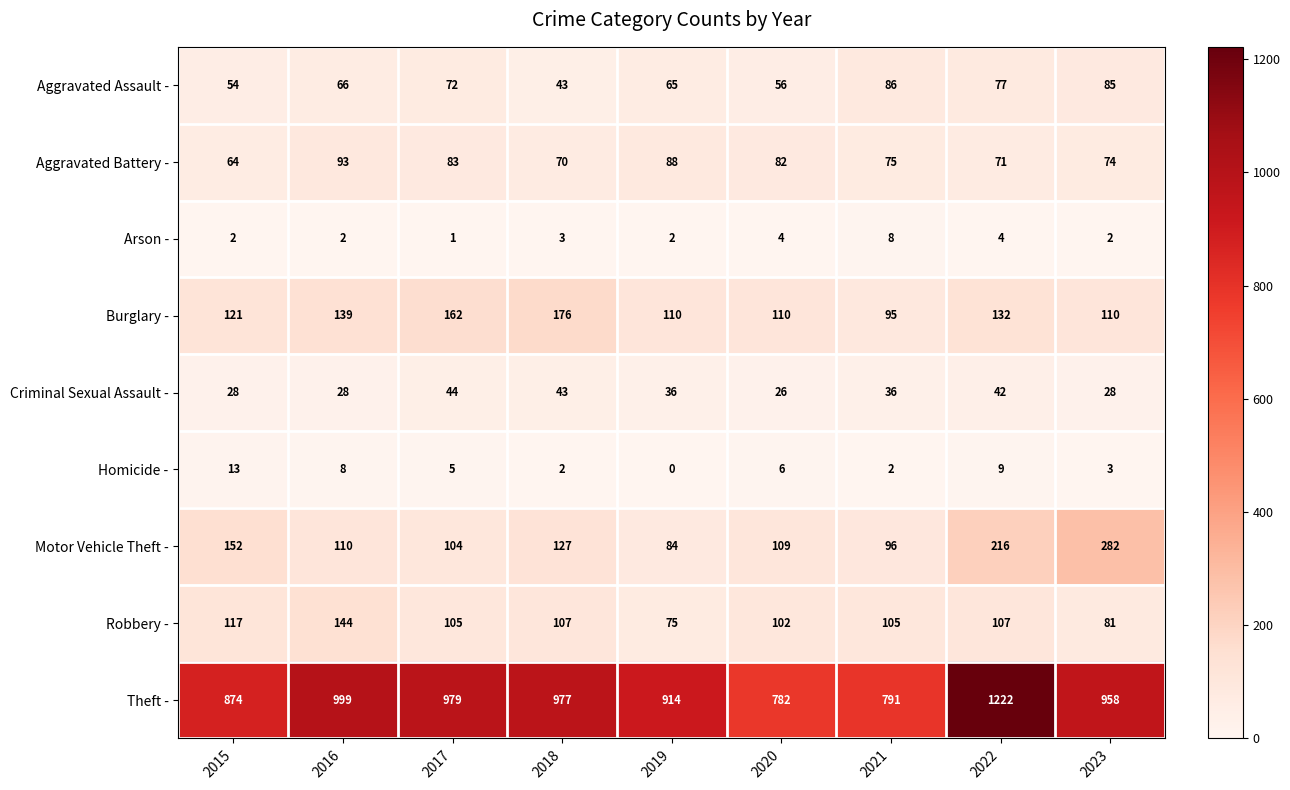

At 2023, list the series in order from smallest to largest.

Arson -, Homicide -, Criminal Sexual Assault -, Aggravated Battery -, Robbery -, Aggravated Assault -, Burglary -, Motor Vehicle Theft -, Theft -